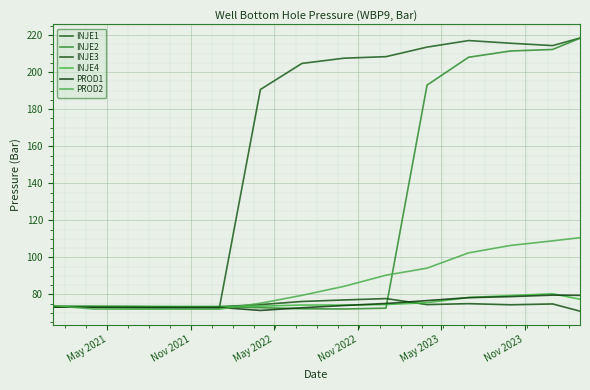

How many lines are shown in the chart?

6